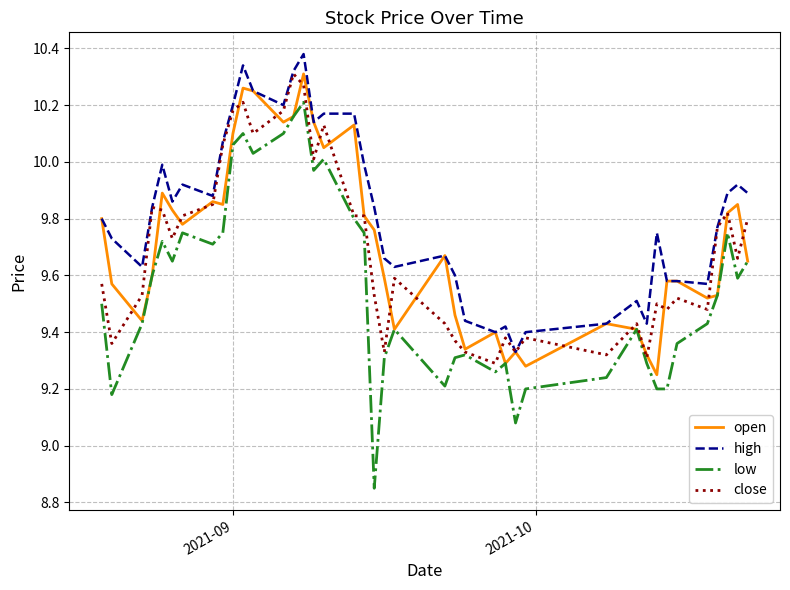

Does the chart display data point markers on the line(s)?

No